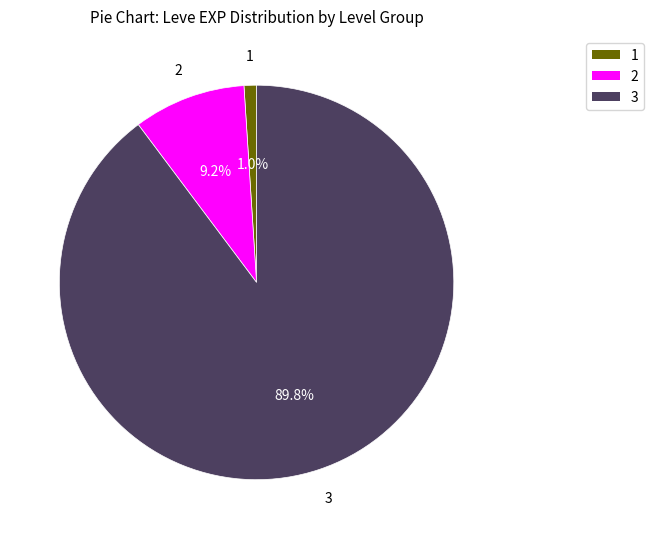

How many slices are in this pie chart?

3